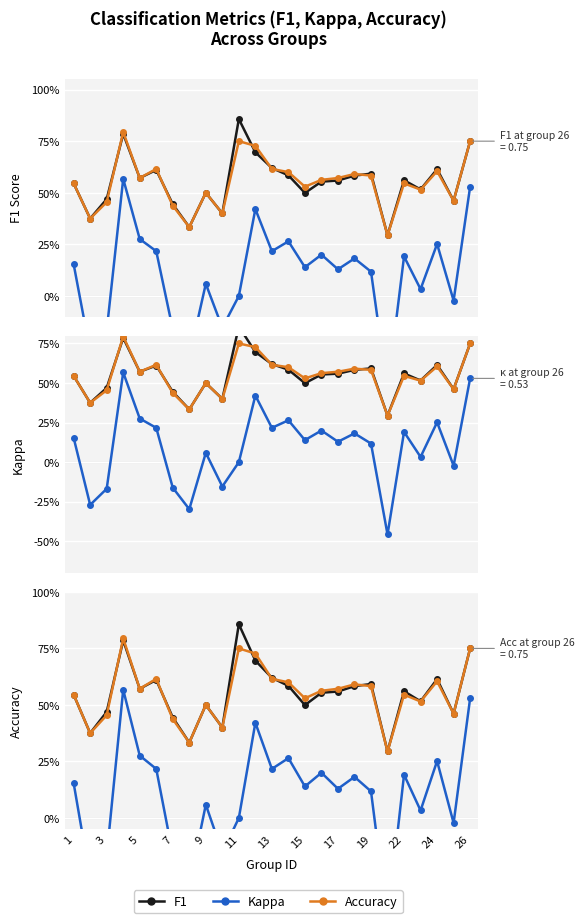

Rank the series at 9 from lowest to highest value.

kappa, f1, accuracy